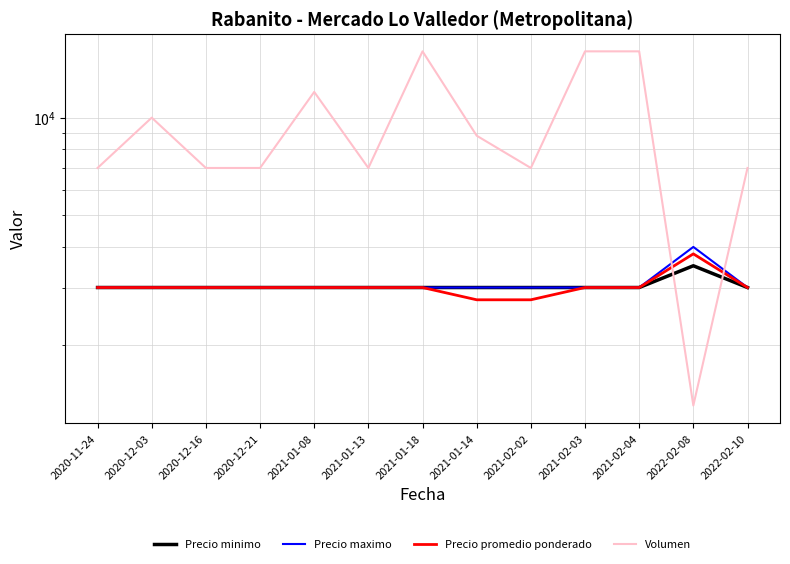

How many lines are shown in the chart?

4